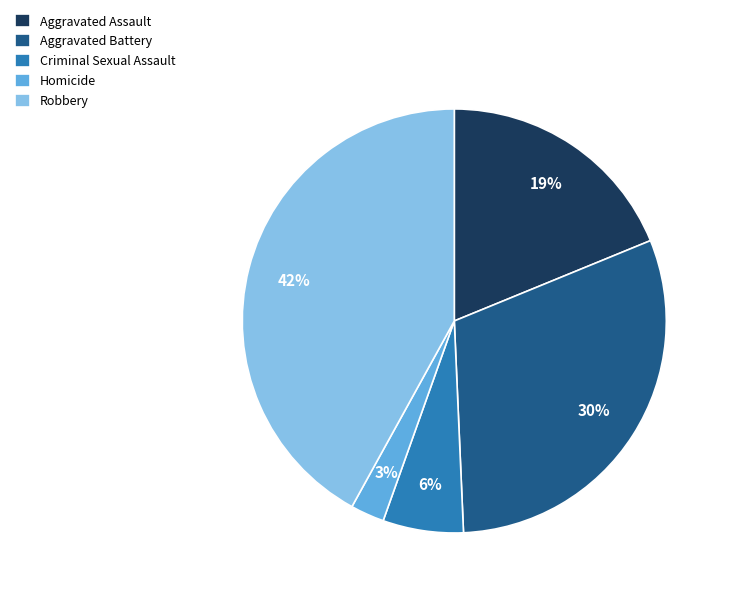

Do Aggravated Battery and Aggravated Assault together represent more than half of the pie?

No